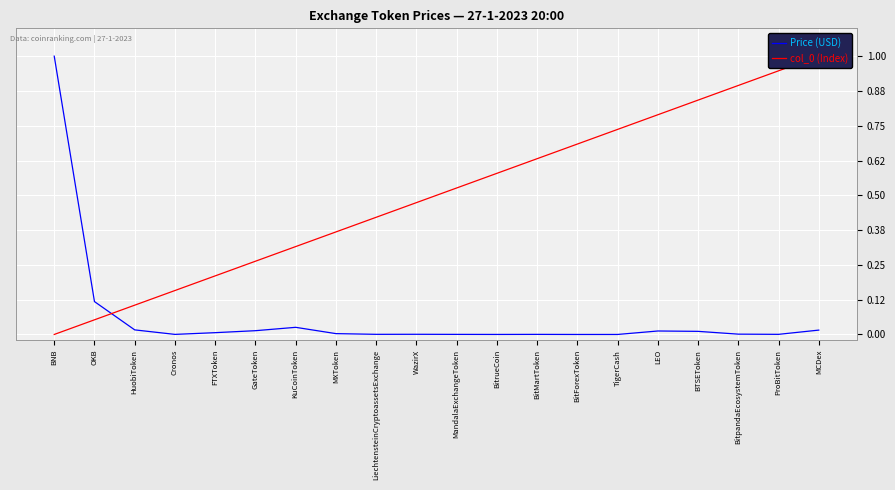

What is the total value across all series at BitrueCoin?

0.6